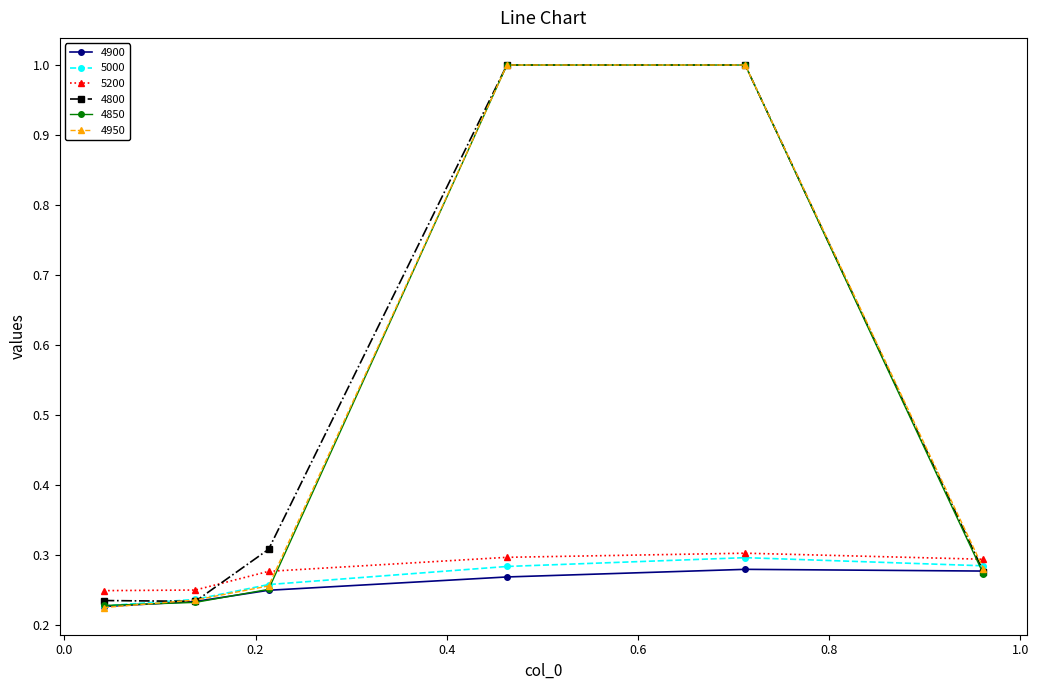

True or false: 4950 and 5200 cross at least once.

True